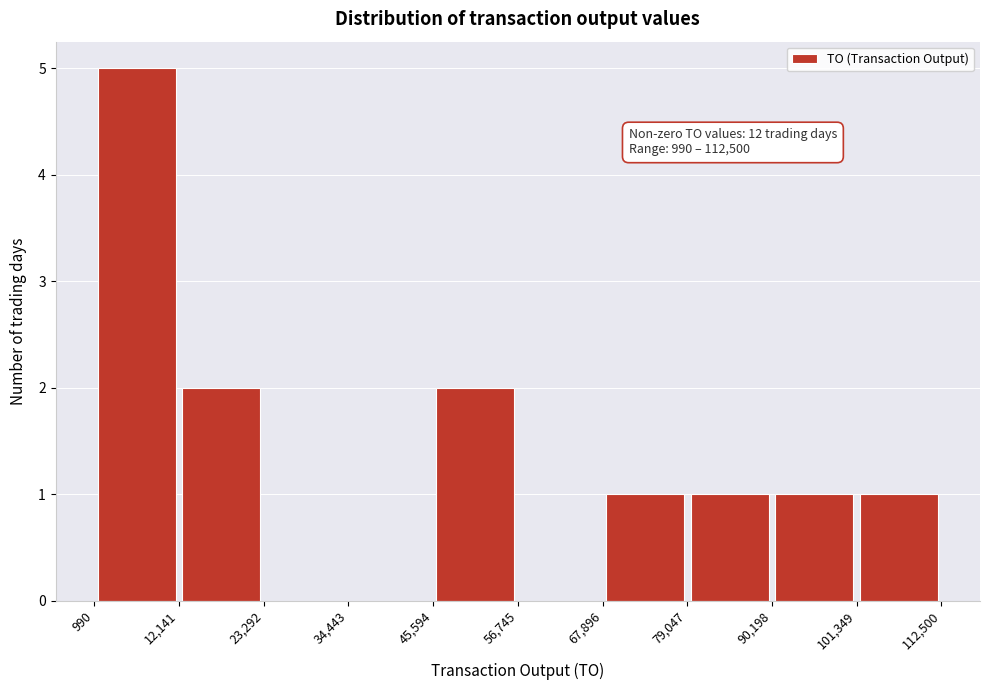

Over which range of the x-axis is the bar tallest?

990 to 12,141